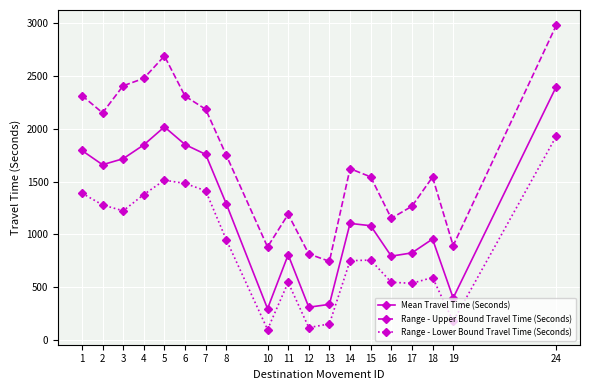

Between 6 and 17, which series saw the biggest shift?

Range - Upper Bound Travel Time (Seconds)